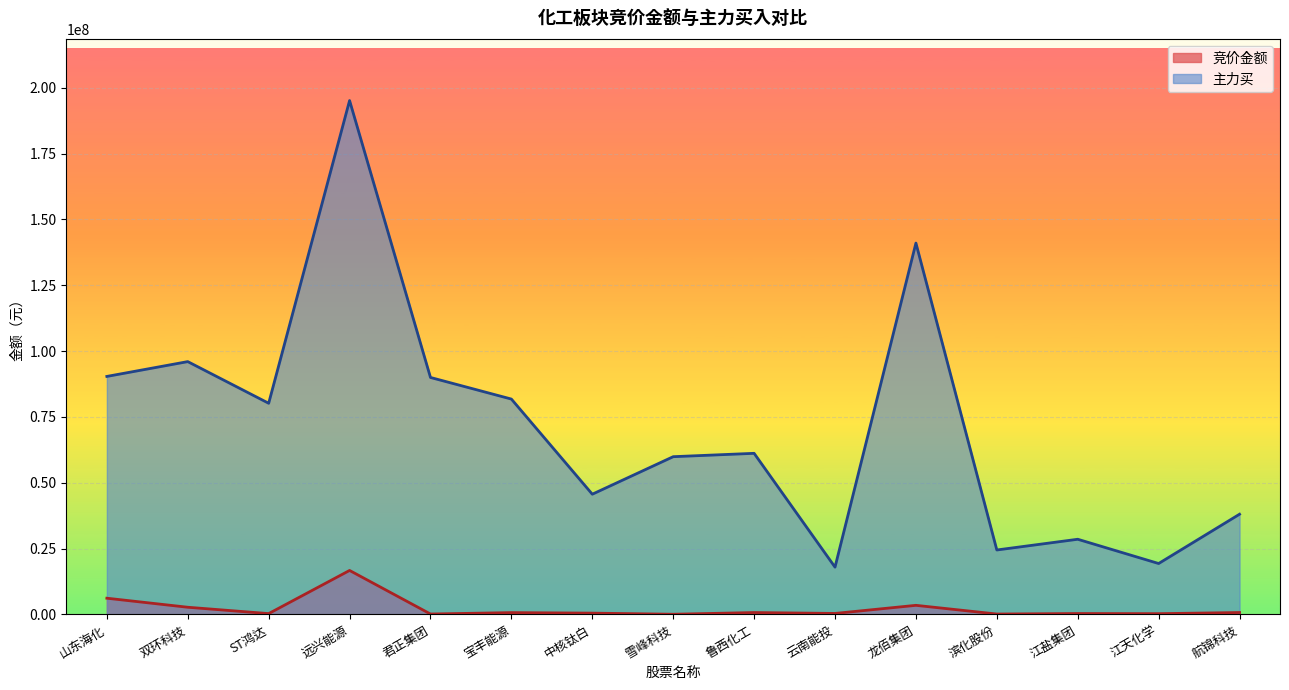

What is the maximum value for 竞价金额?

16713800